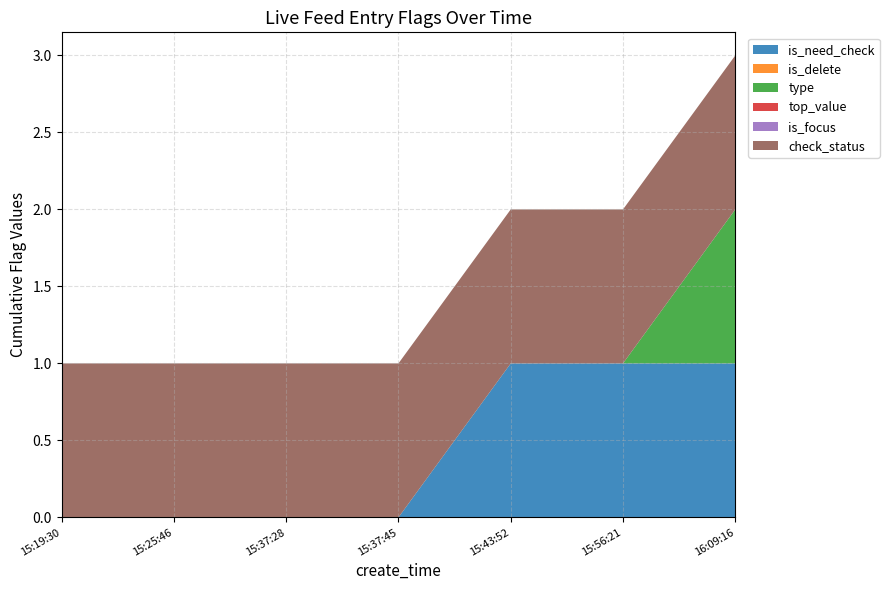

Reading left to right, list all the values displayed in this chart.

is_need_check: 2023-07-20 15:19:30=0	2023-07-20 15:25:46=0	2023-07-20 15:37:28=0	2023-07-20 15:37:45=0	2023-07-20 15:43:52=1	2023-07-20 15:56:21=1	2023-07-20 16:09:16=1
is_delete: 2023-07-20 15:19:30=0	2023-07-20 15:25:46=0	2023-07-20 15:37:28=0	2023-07-20 15:37:45=0	2023-07-20 15:43:52=0	2023-07-20 15:56:21=0	2023-07-20 16:09:16=0
type: 2023-07-20 15:19:30=0	2023-07-20 15:25:46=0	2023-07-20 15:37:28=0	2023-07-20 15:37:45=0	2023-07-20 15:43:52=0	2023-07-20 15:56:21=0	2023-07-20 16:09:16=1
top_value: 2023-07-20 15:19:30=0	2023-07-20 15:25:46=0	2023-07-20 15:37:28=0	2023-07-20 15:37:45=0	2023-07-20 15:43:52=0	2023-07-20 15:56:21=0	2023-07-20 16:09:16=0
is_focus: 2023-07-20 15:19:30=0	2023-07-20 15:25:46=0	2023-07-20 15:37:28=0	2023-07-20 15:37:45=0	2023-07-20 15:43:52=0	2023-07-20 15:56:21=0	2023-07-20 16:09:16=0
check_status: 2023-07-20 15:19:30=1	2023-07-20 15:25:46=1	2023-07-20 15:37:28=1	2023-07-20 15:37:45=1	2023-07-20 15:43:52=1	2023-07-20 15:56:21=1	2023-07-20 16:09:16=1